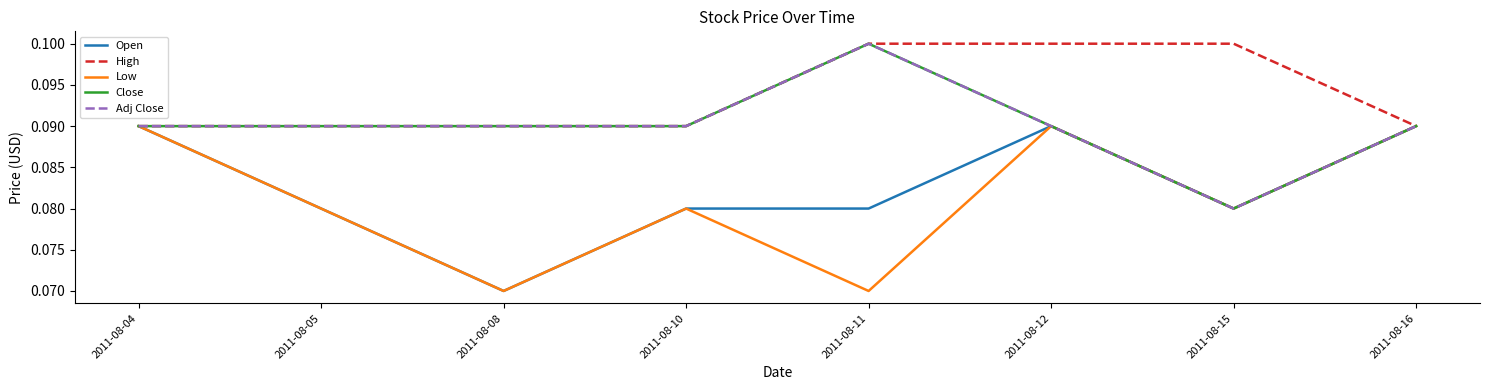

Is this an area chart (filled region under the line)?

No